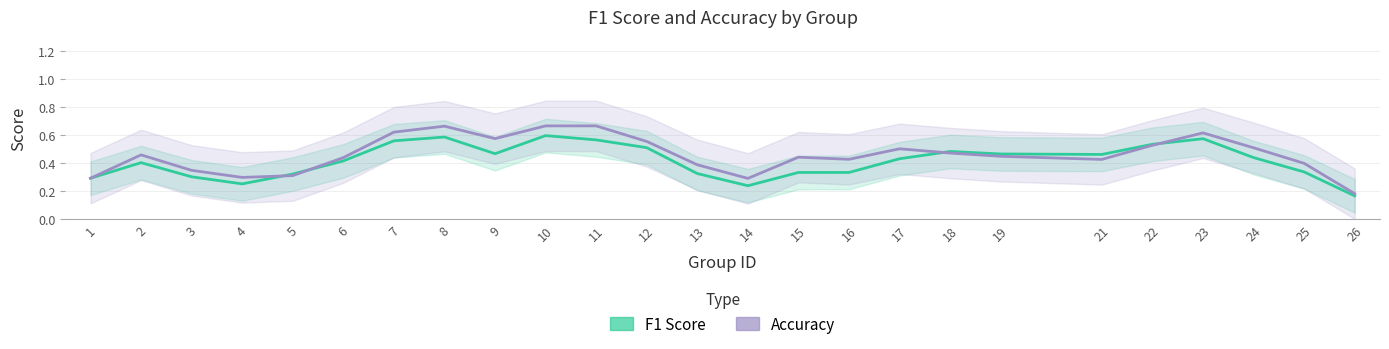

How many distinct data groups are displayed?

2